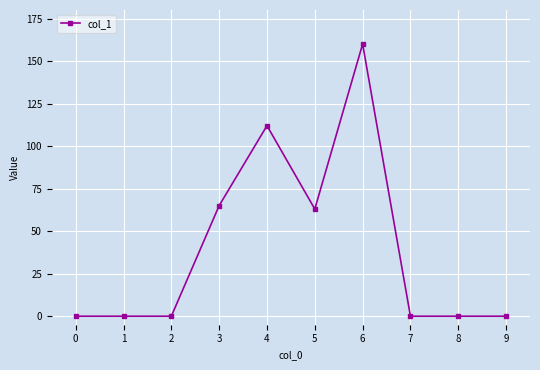

Reading left to right, list all the values displayed in this chart.

0	0	0	65	112	63	160	0	0	0